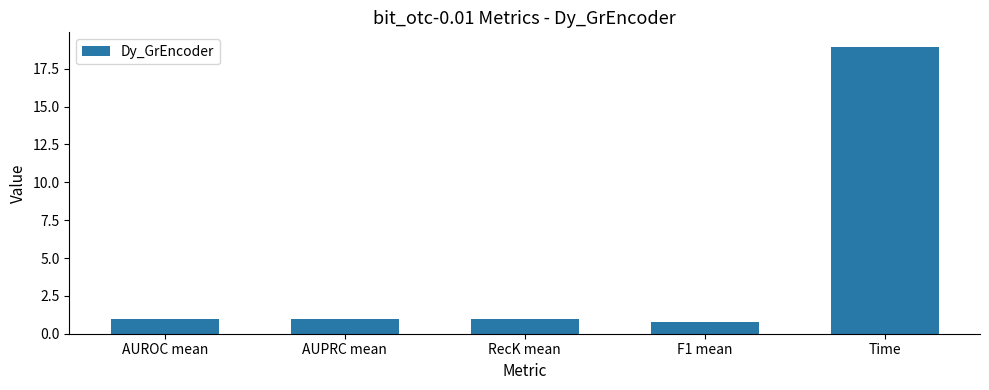

Reading left to right, extract all data points from this chart.

1.0	1.0	1.0	0.8	19.0